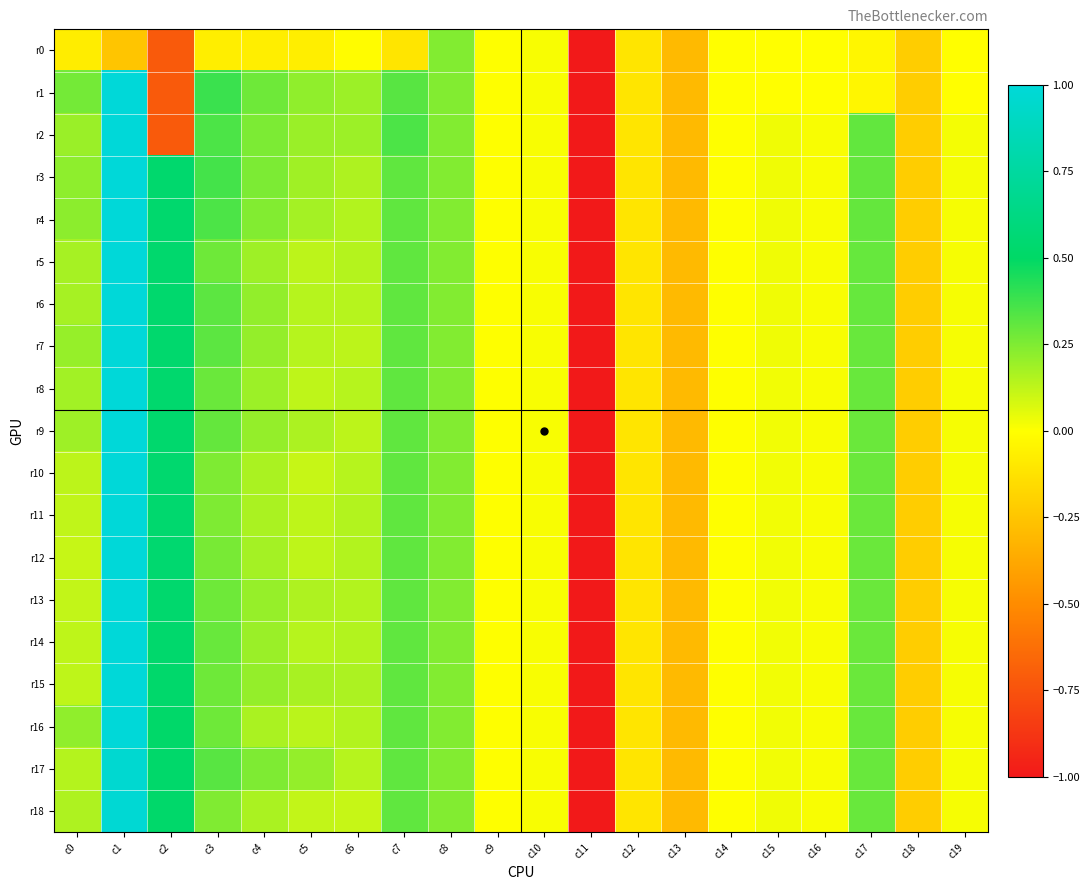

Rank the series by their maximum value, from highest to lowest.

r1, r2, r3, r4, r5, r6, r7, r8, r9, r10, r11, r12, r13, r14, r15, r16, r18, r17, r0